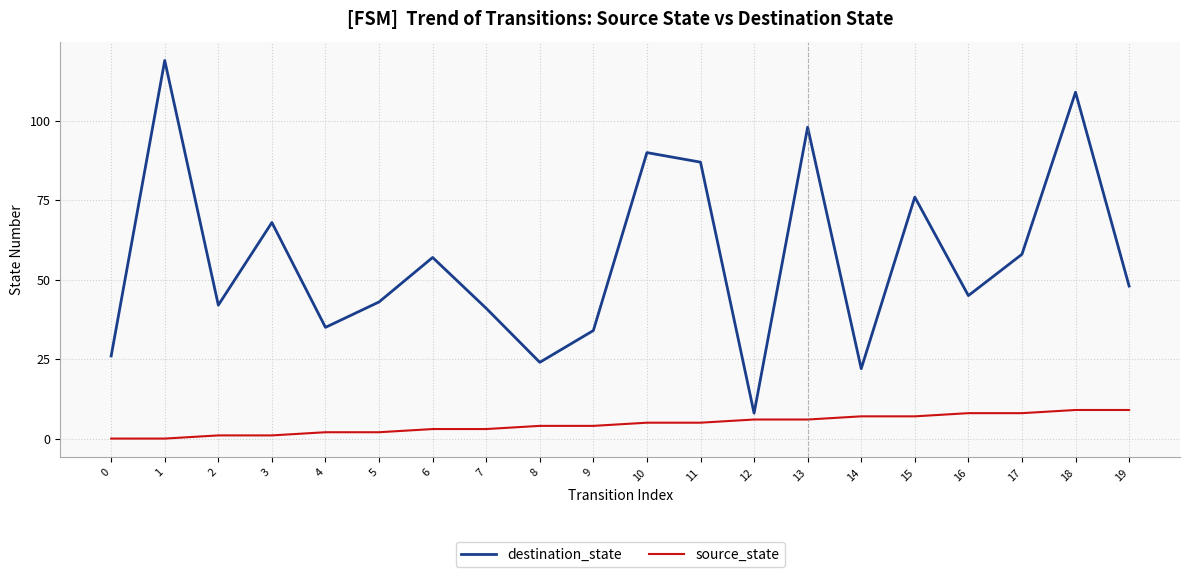

Rank the series at 19 from lowest to highest value.

source_state, destination_state